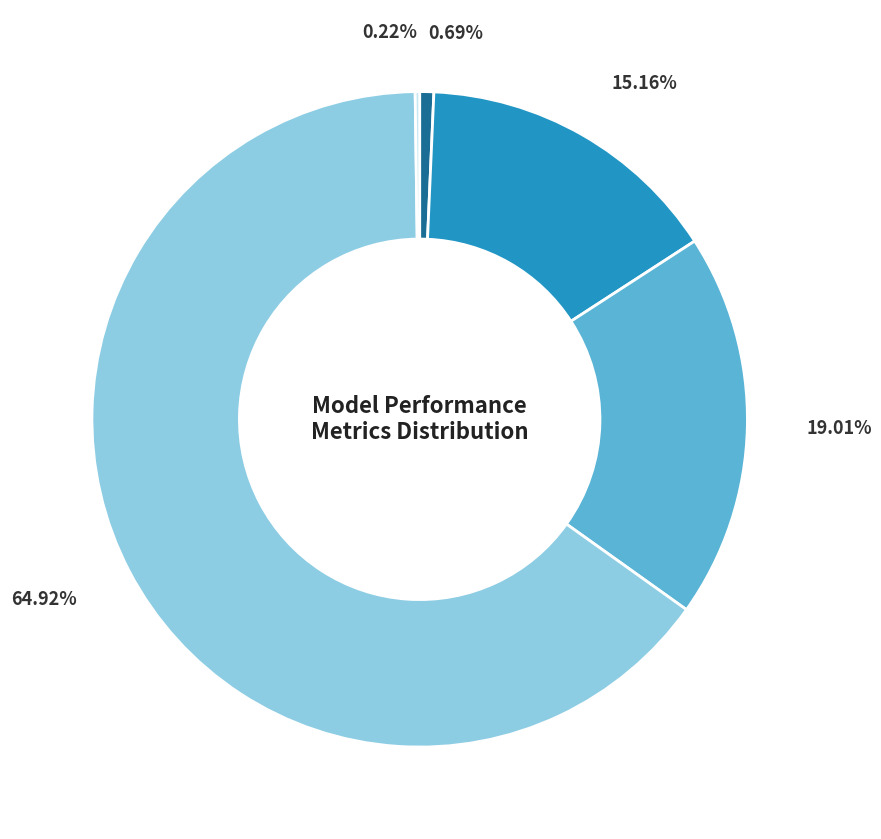

Does any single category account for the majority?

Yes